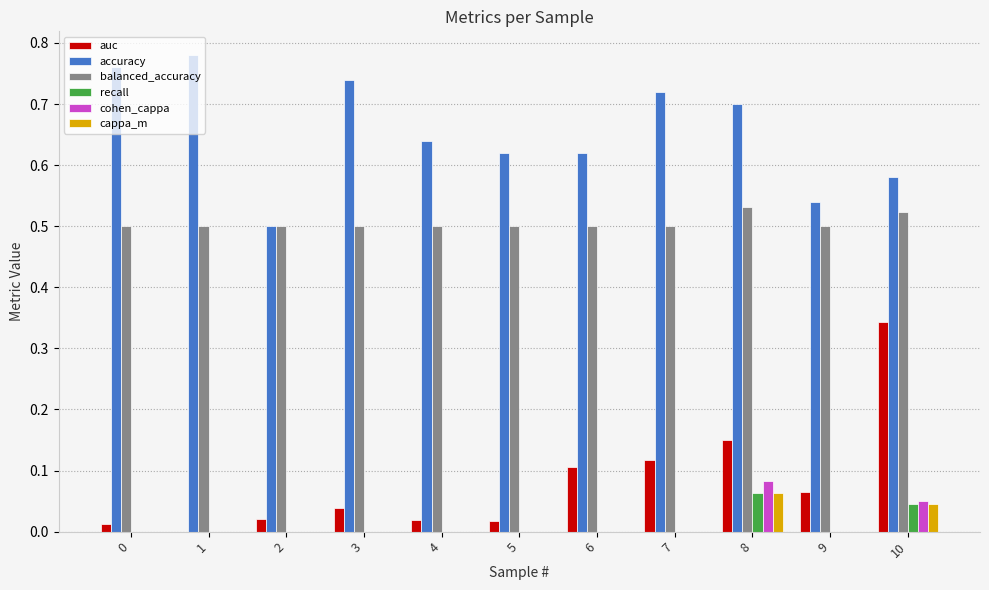

Is it true that accuracy equals 0.4 at 9?

False